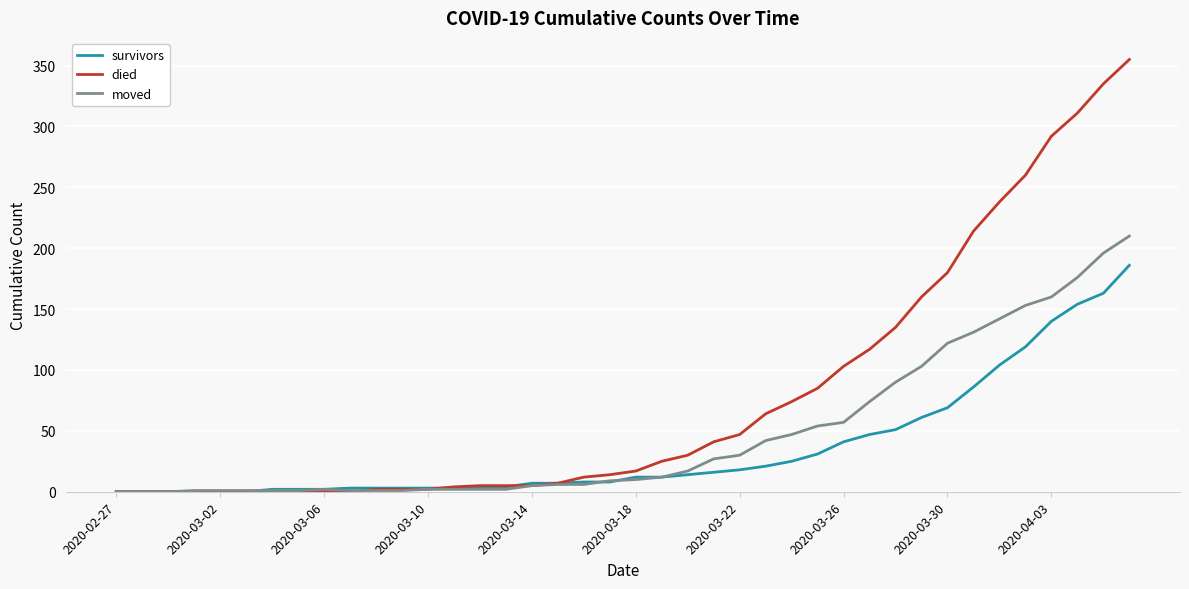

Which series has the widest spread of values?

died